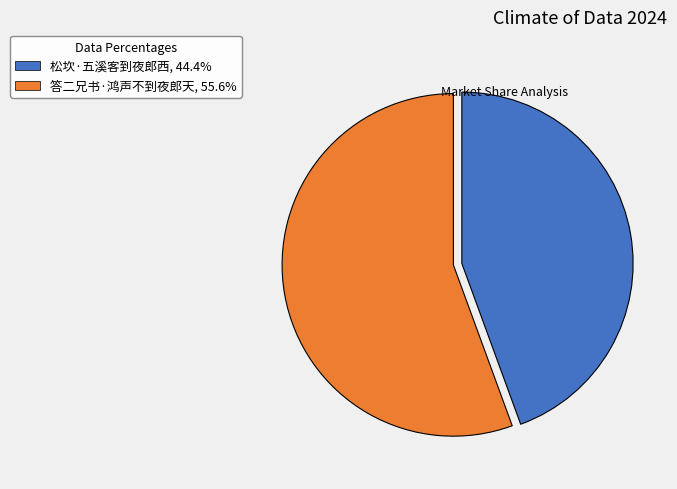

Approximately how many times larger is the value at 答二兄书·鸿声不到夜郎天, 55.6% compared to 松坎·五溪客到夜郎西, 44.4%?

1.3